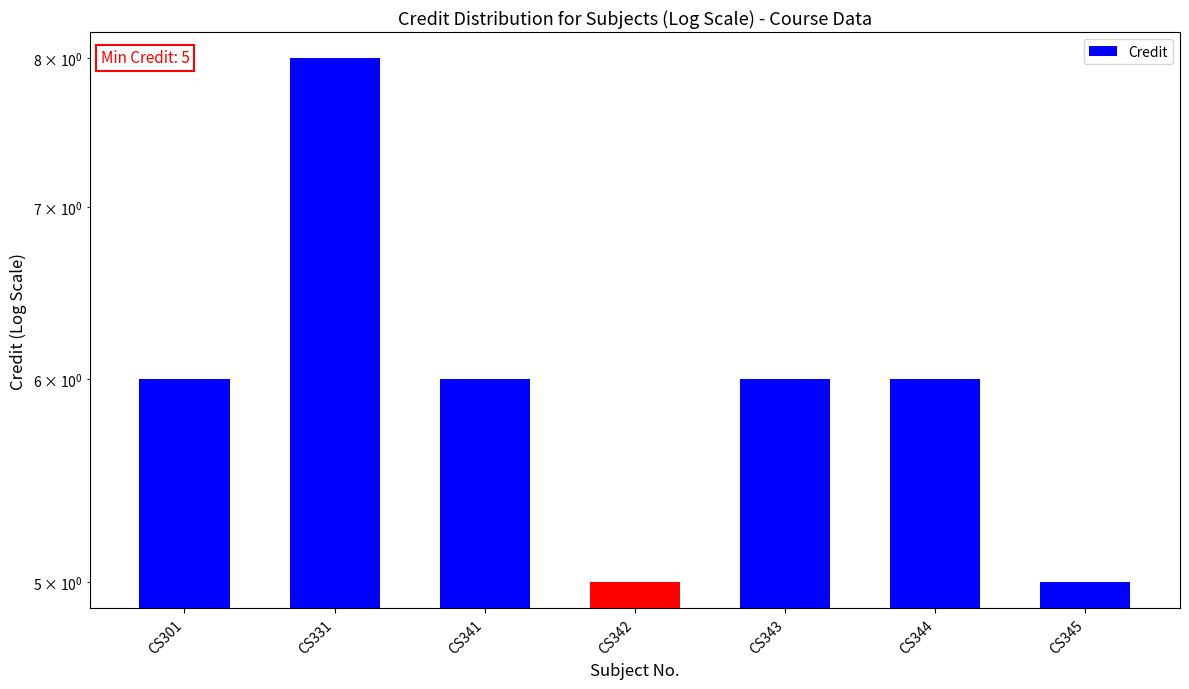

What is the maximum value shown in the chart?

8